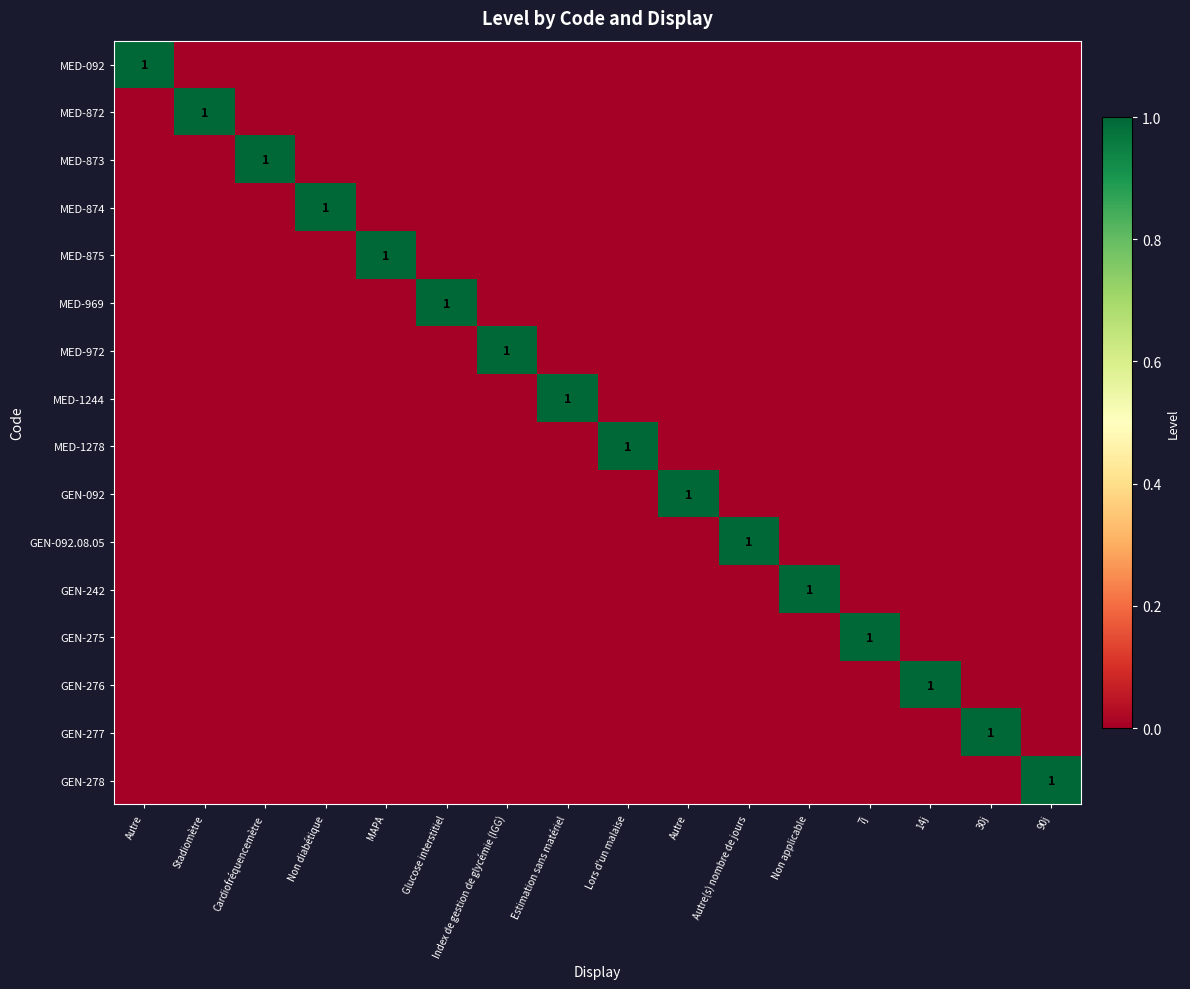

Is it true that MED-092 equals -1 at Lors d'un malaise?

False